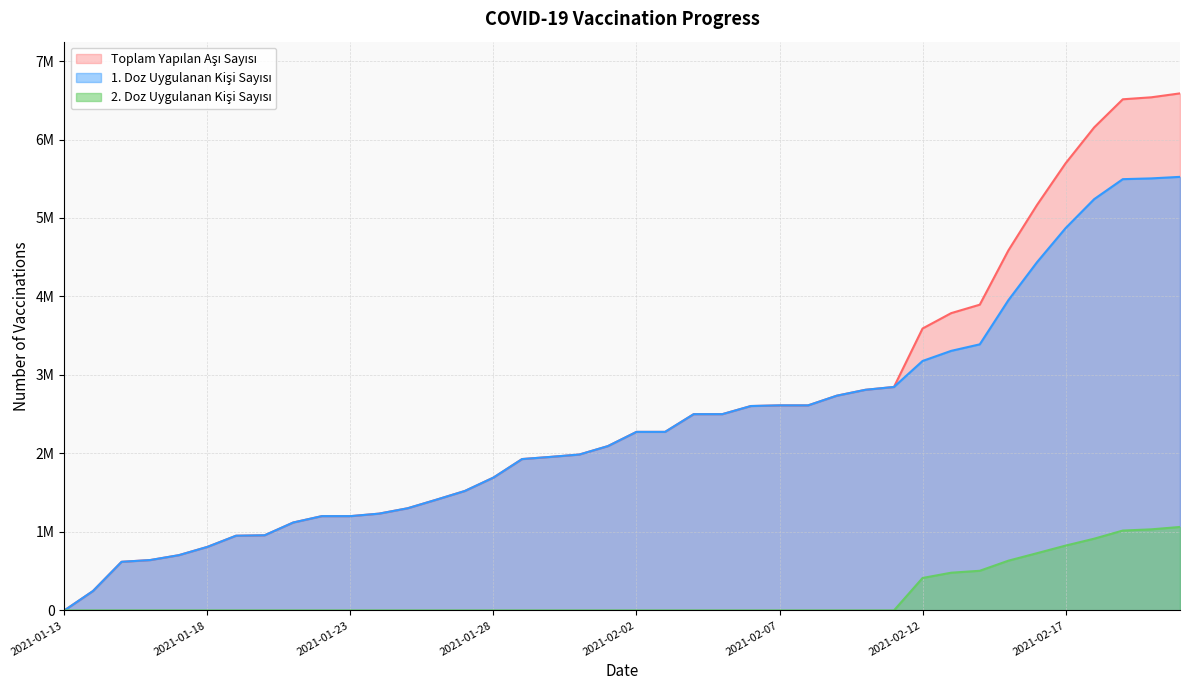

The 2. Doz Uygulanan Kisi Sayisi series shows 480642 at 2021-02-13. True or false?

True